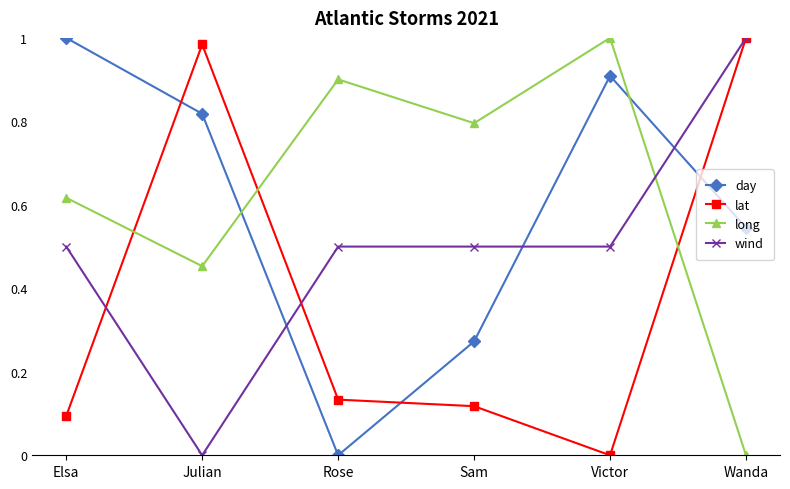

What position from the left is Victor?

5